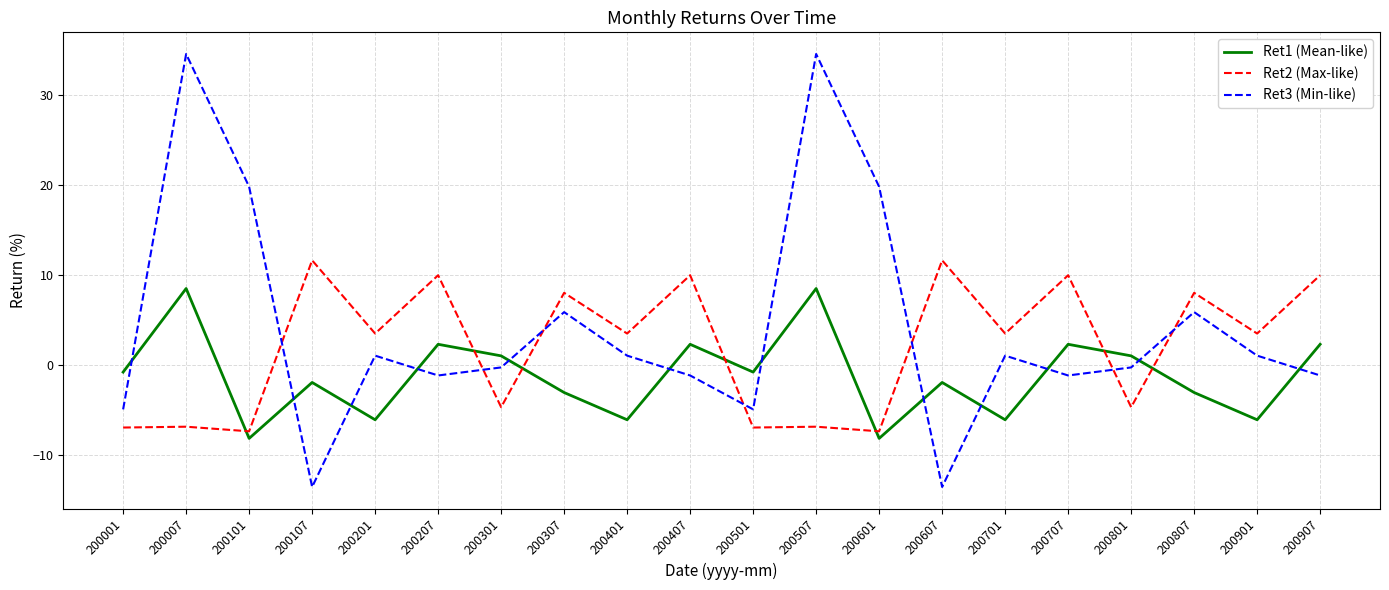

List the series in order of their peak value, lowest first.

Ret1 (Mean-like), Ret2 (Max-like), Ret3 (Min-like)